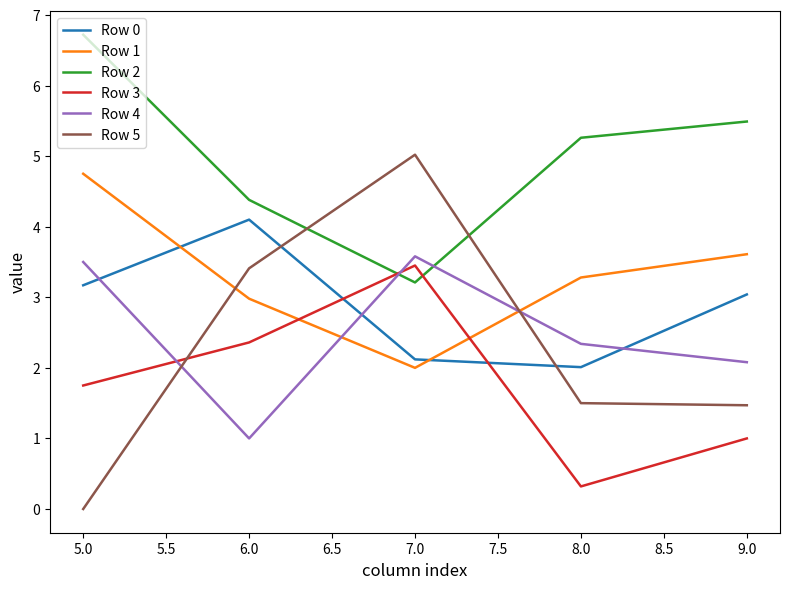

Which series has the widest spread of values?

Row 5